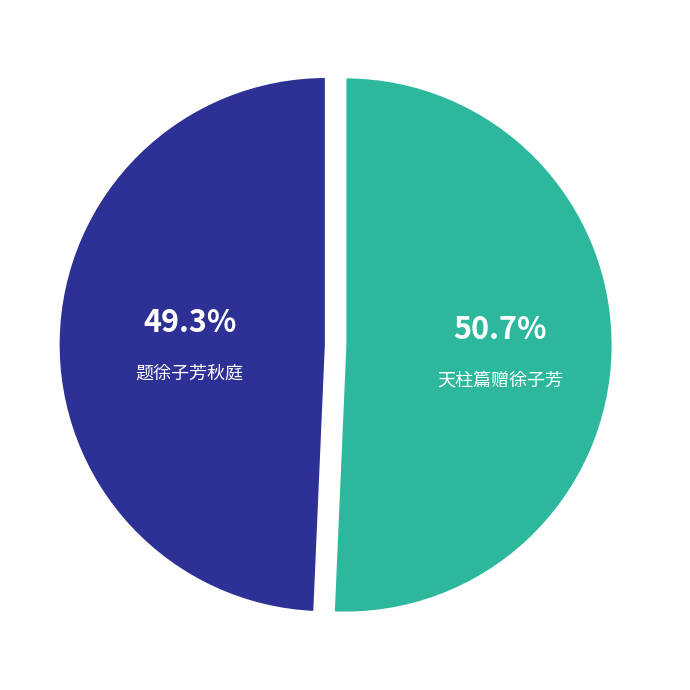

Which category has the smallest portion of the pie?

题徐子芳秋庭